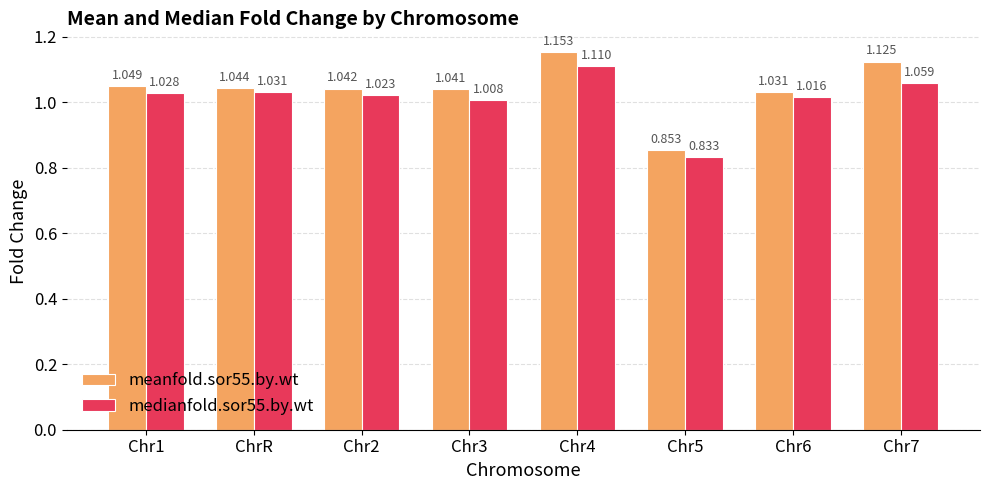

Is the value of meanfold.sor55.by.wt at Chr3 greater than the value of medianfold.sor55.by.wt at Chr1?

Yes